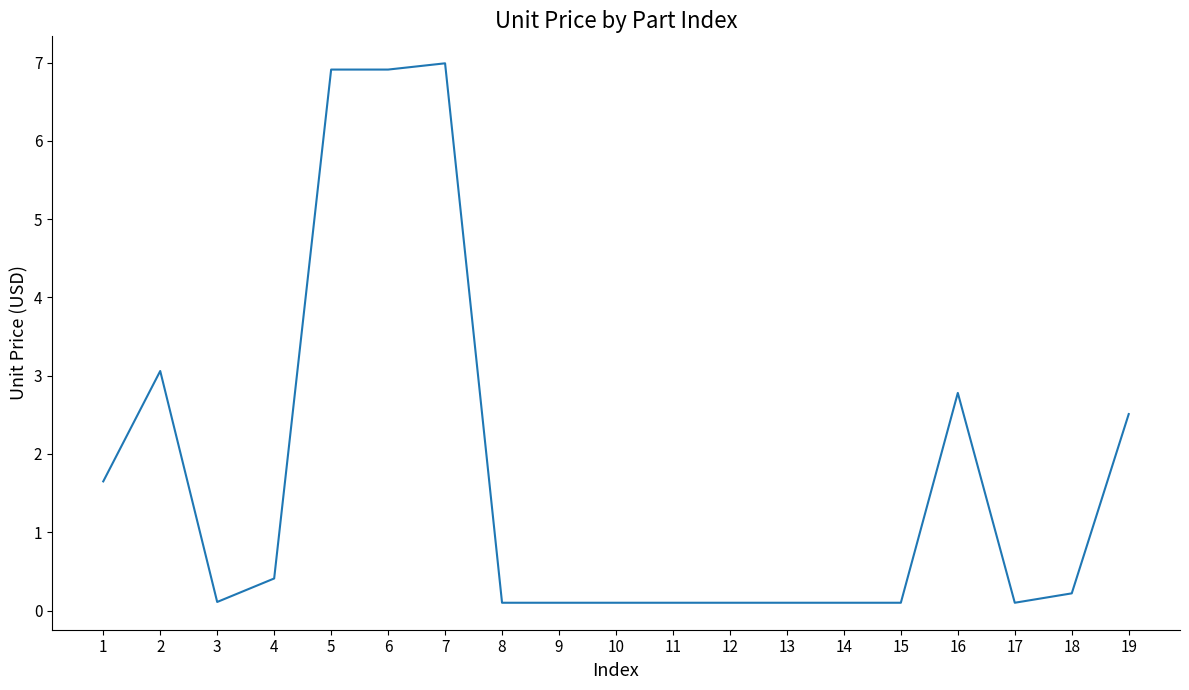

The value at 5 is 6.9. True or false?

True